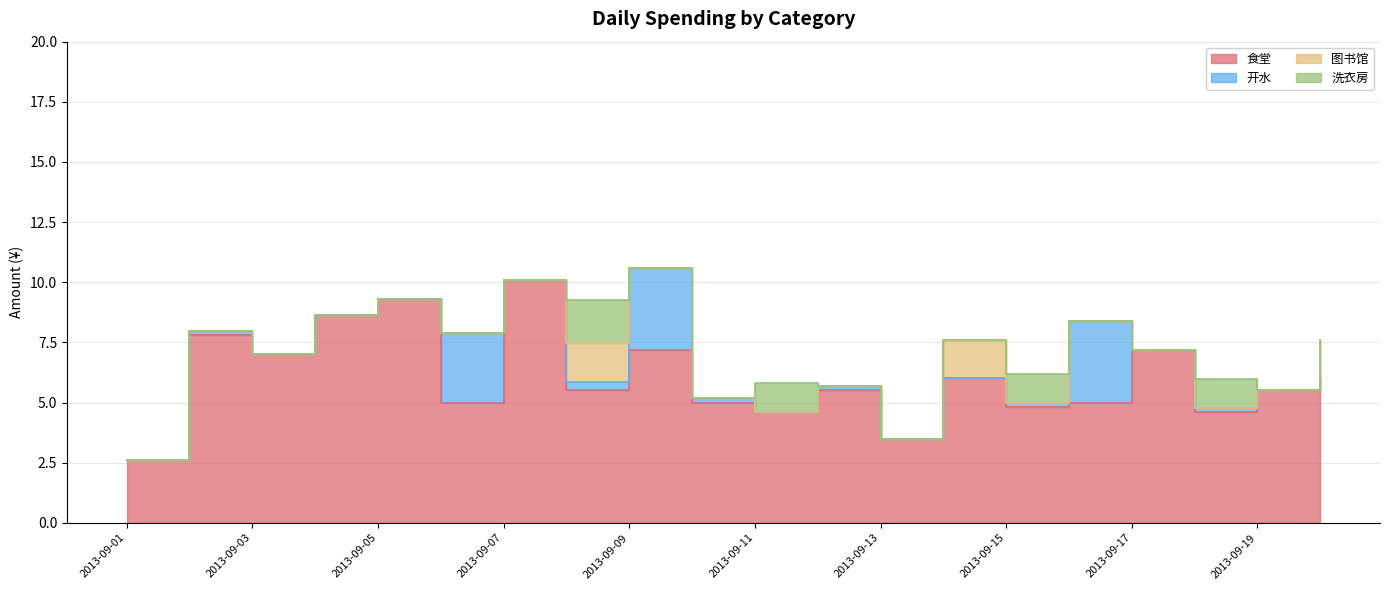

True or false: 开水 and 食堂 cross at least once.

False